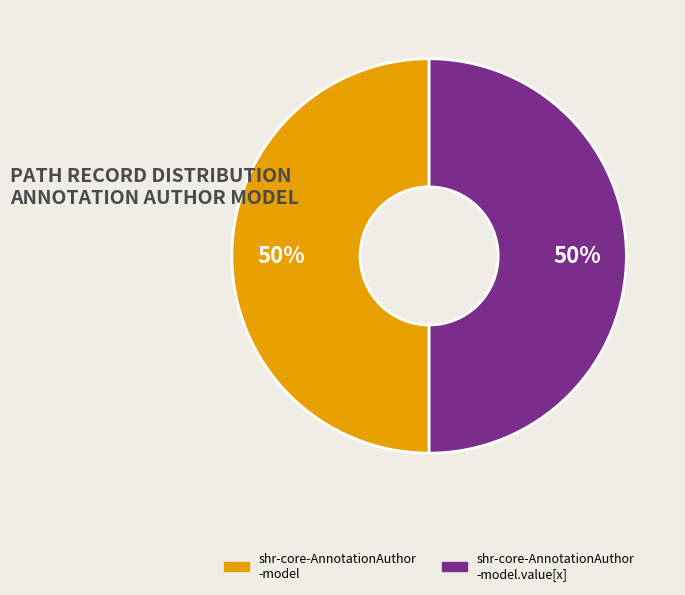

How many segments does this pie chart have?

2